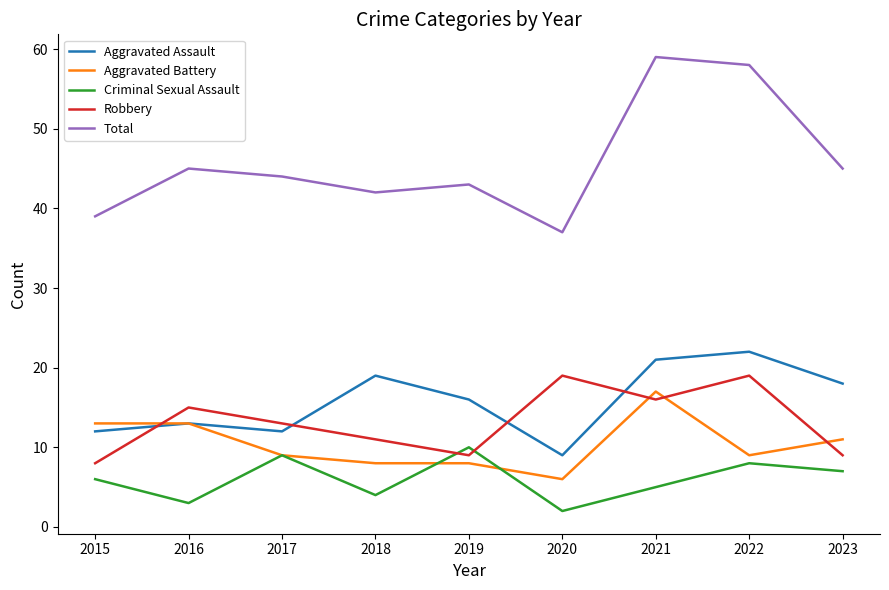

What is the greatest value displayed?

59